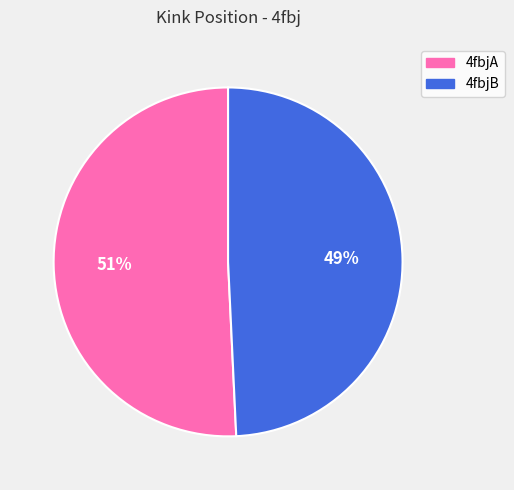

Is it true that 4fbjA is 42% of the pie?

False